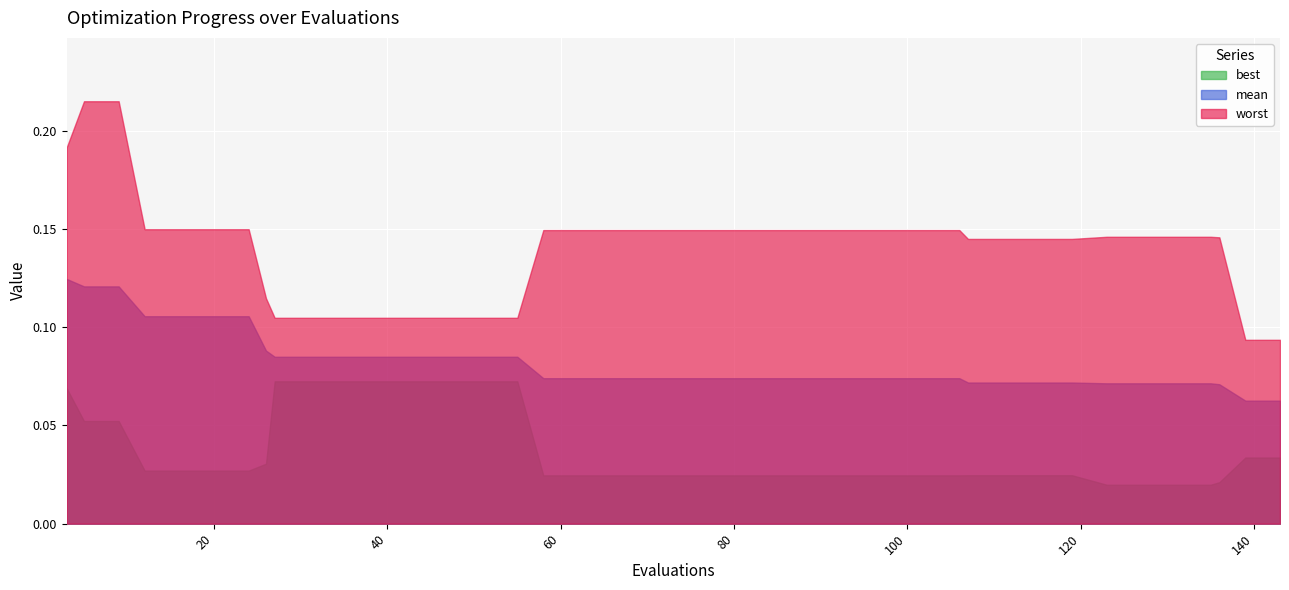

List the series in order of their overall mean, lowest first.

best, mean, worst